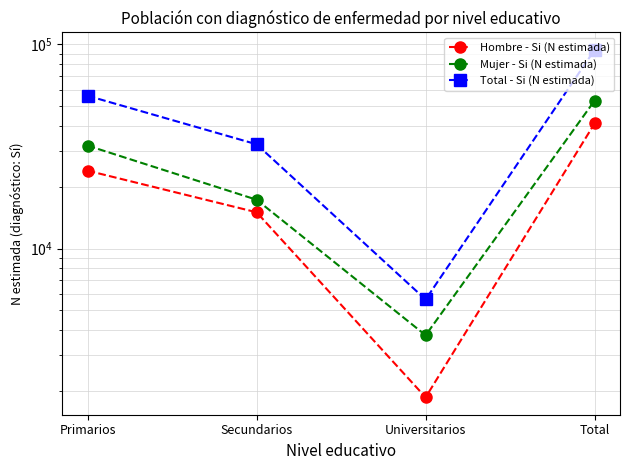

What are all the series names shown in the legend?

Hombre - Si (N estimada), Mujer - Si (N estimada), Total - Si (N estimada)